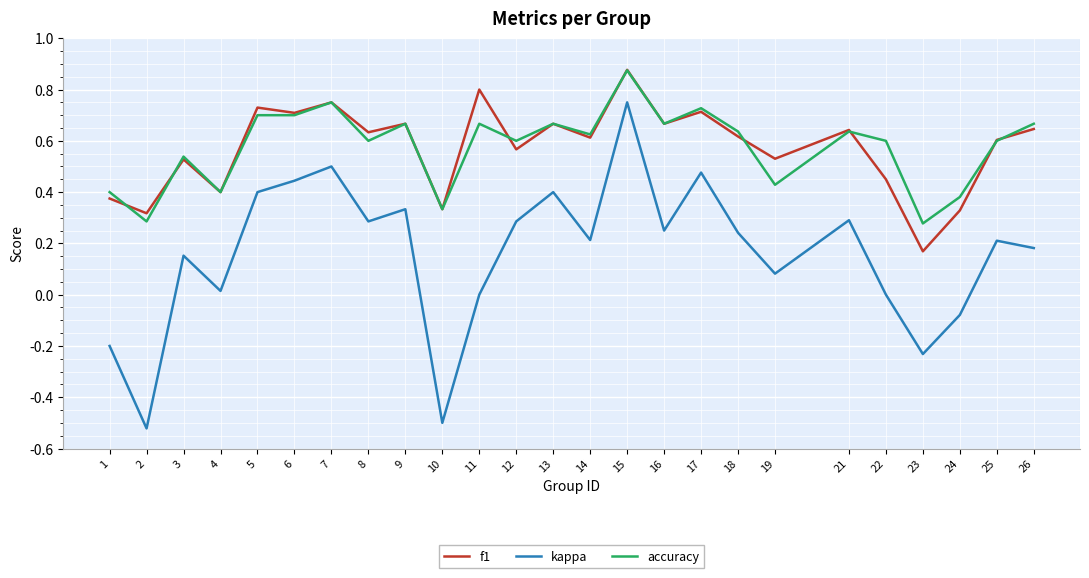

Which series has the largest range (max minus min)?

kappa